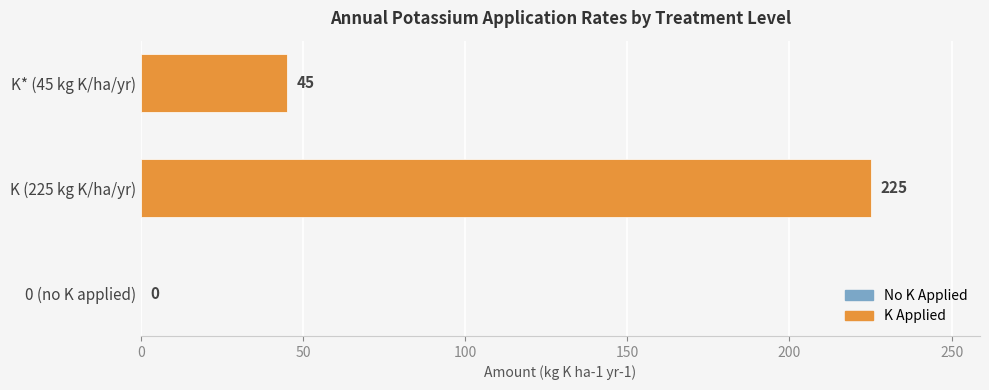

The chart shows a value of 225 at K (225 kg K/ha/yr). True or false?

True